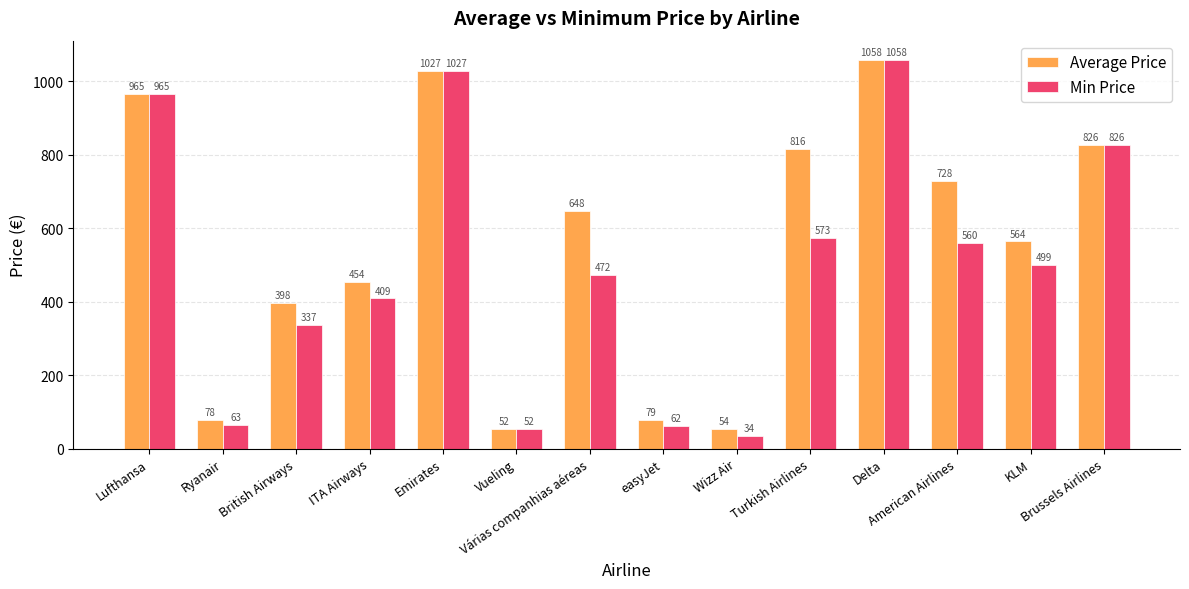

Rank the series by their average value, from lowest to highest.

Min Price, Average Price